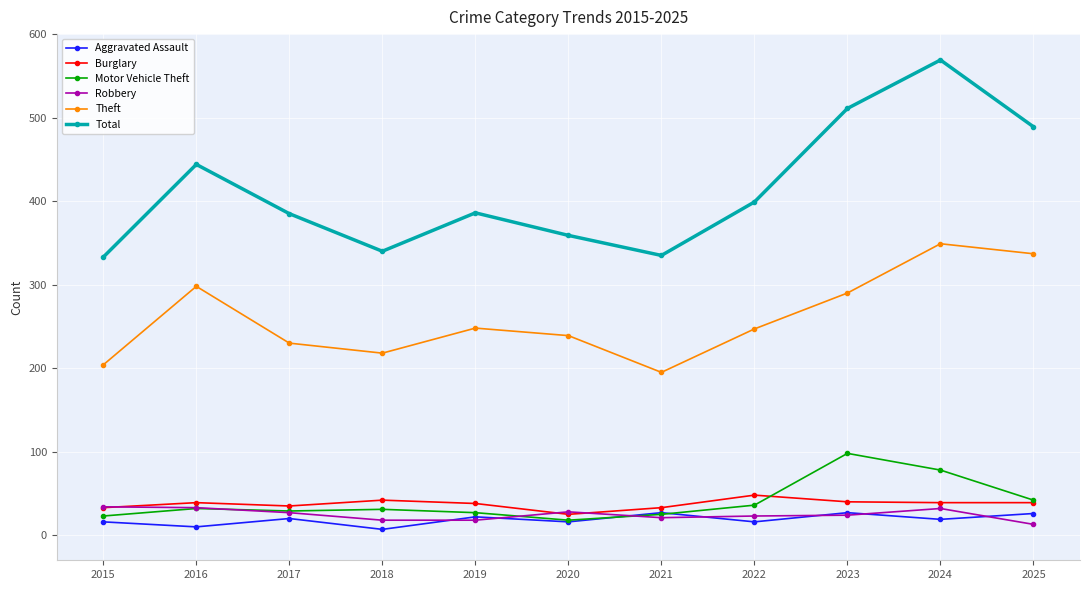

What is the maximum value for Motor Vehicle Theft?

98